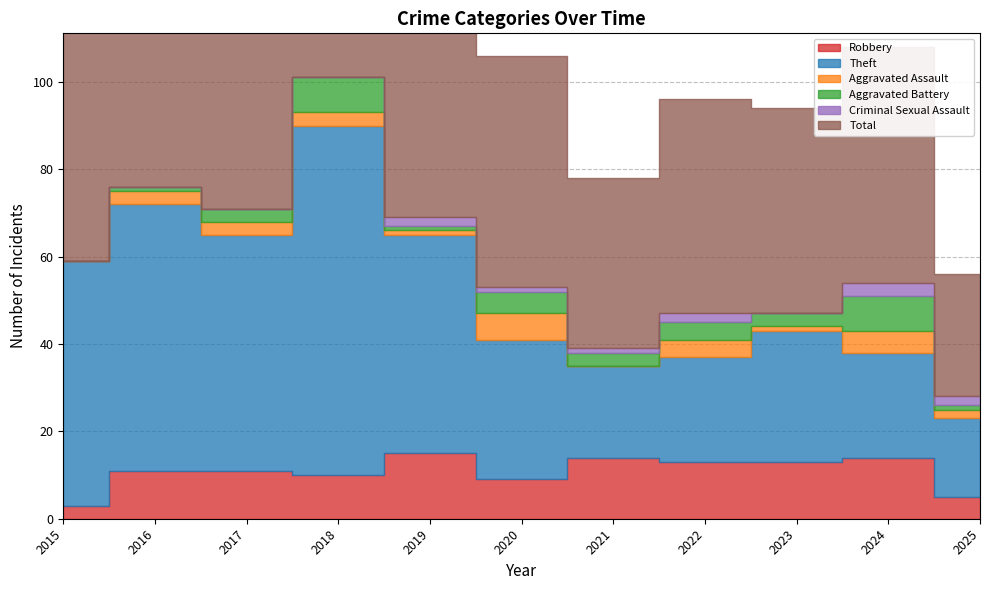

At which category is the sum across all series the highest?

2018